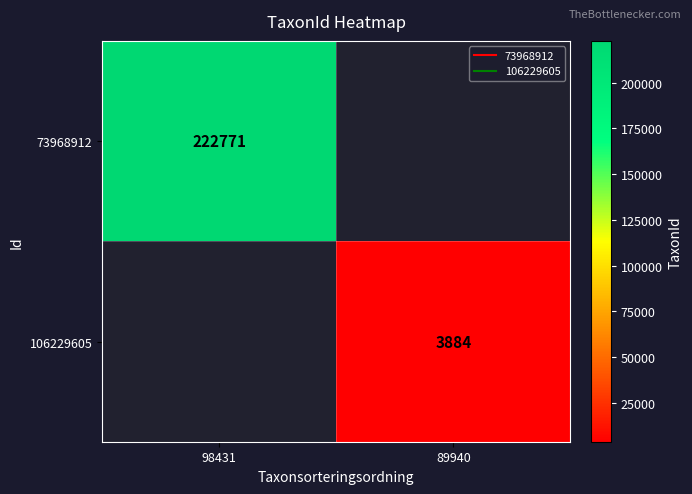

Which series has the widest spread of values?

73968912